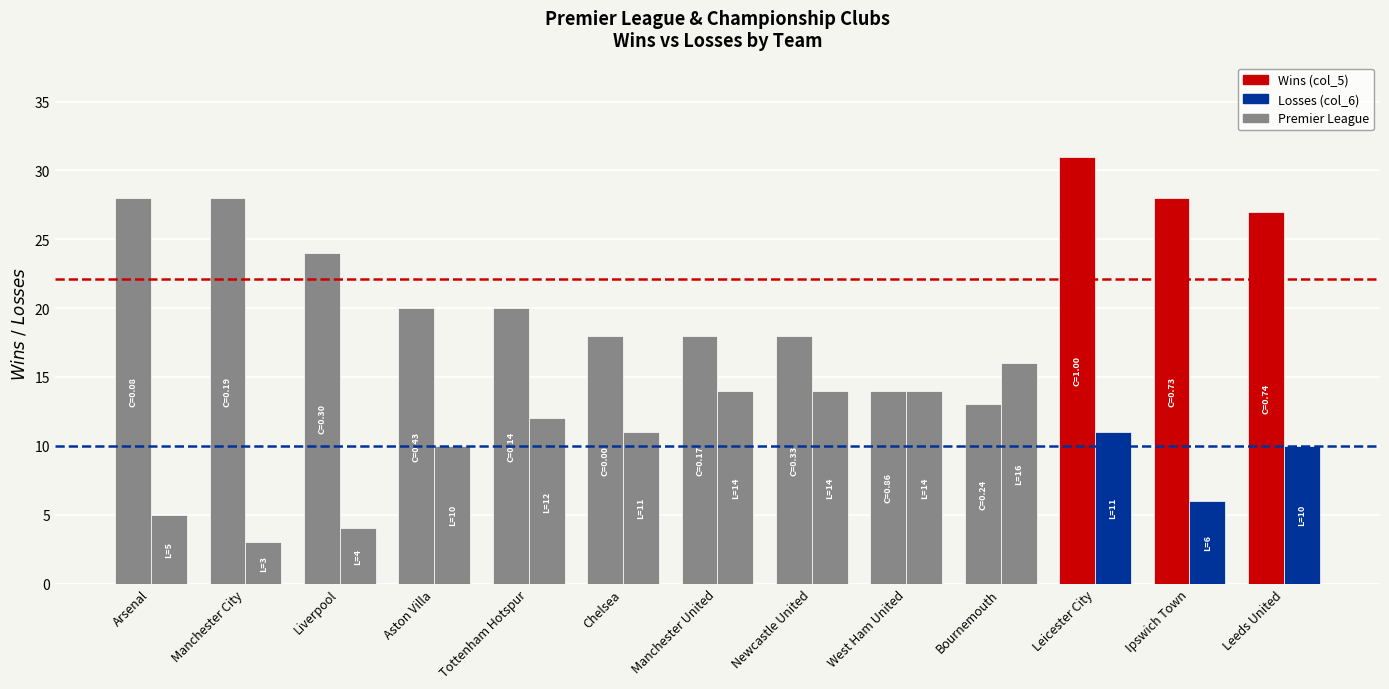

How many bars are there in each group?

2